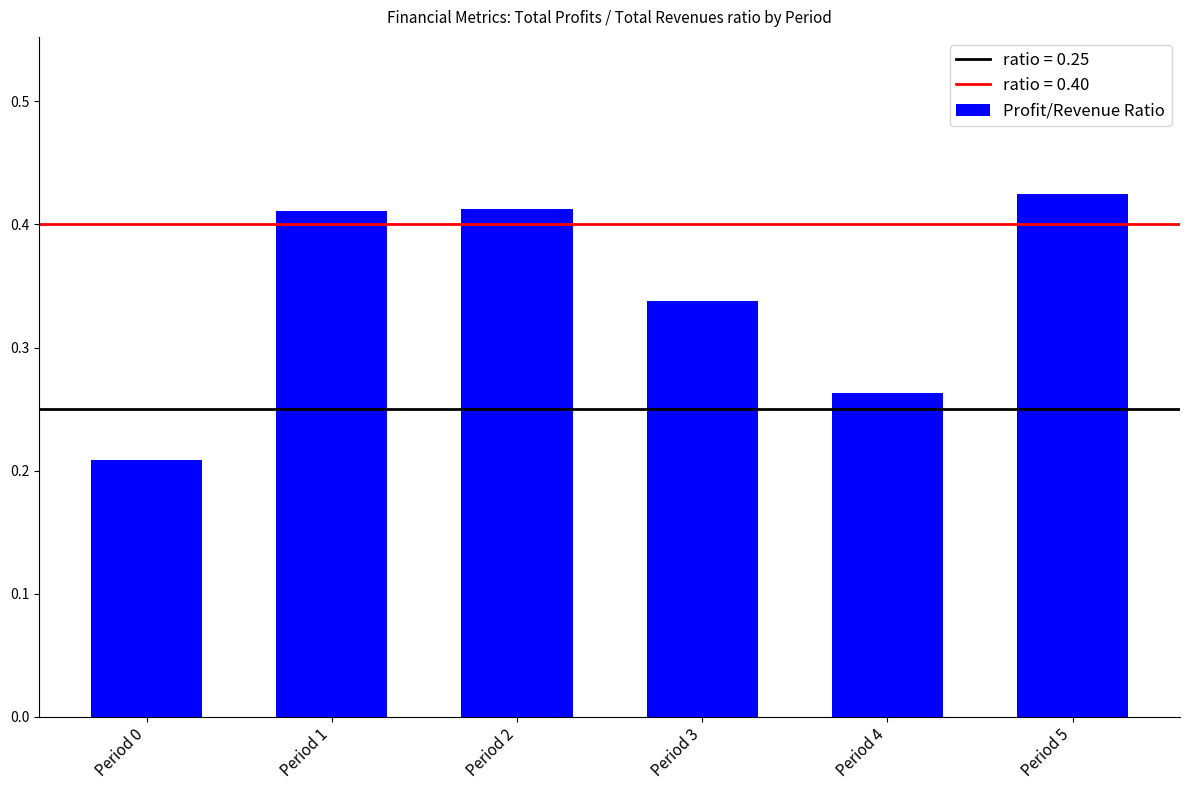

Which label corresponds to the smallest value in the chart?

Period 0